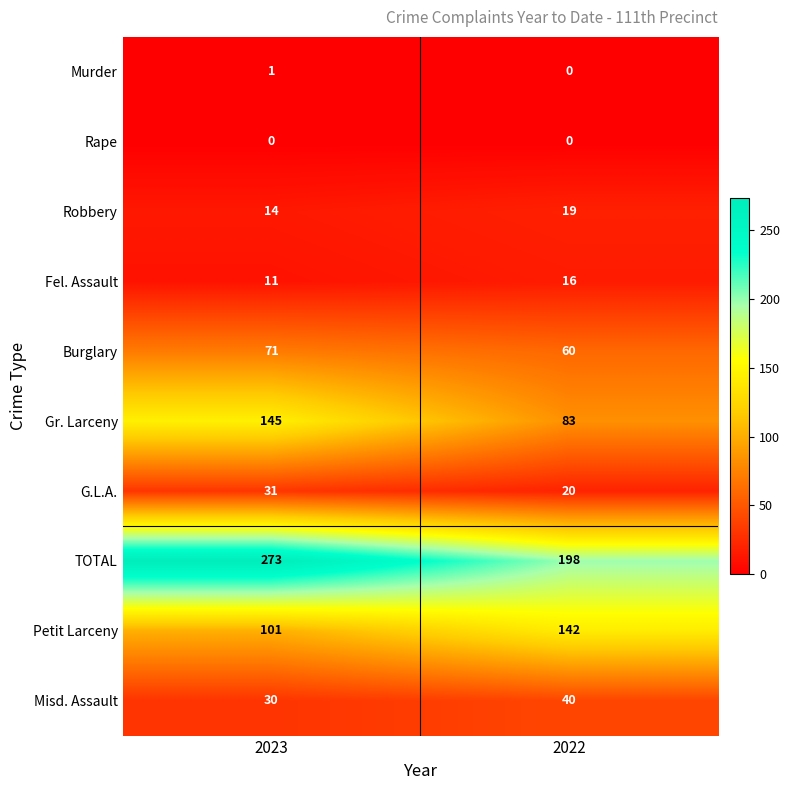

What is the difference between the maximum and minimum values in the Gr. Larceny series?

62